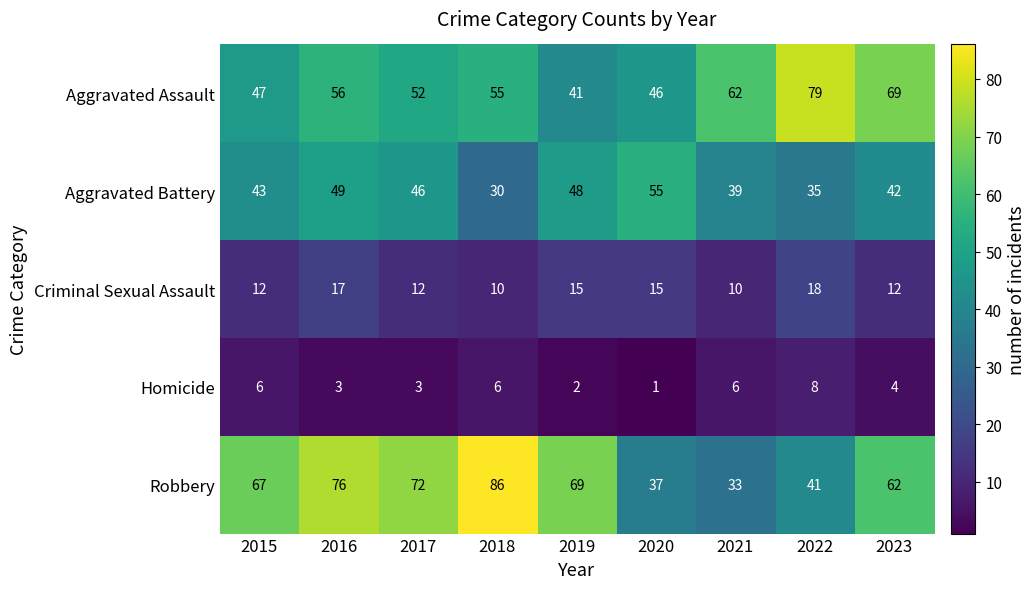

The value of Homicide at 2019 is 1. True or false?

False